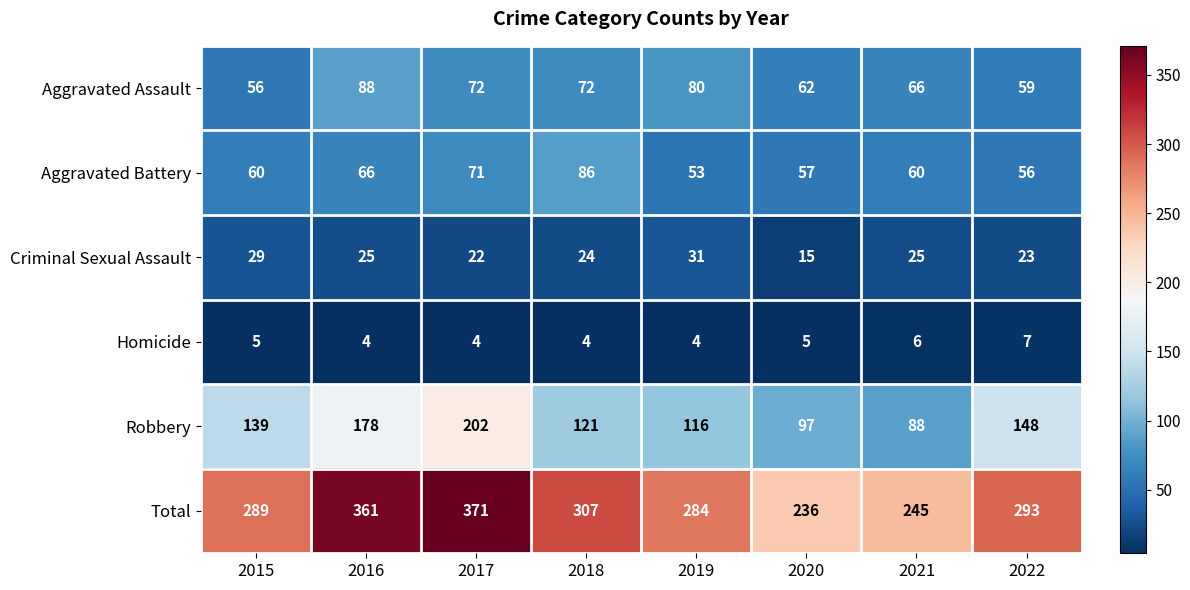

What is the difference between the maximum and minimum values in the Aggravated Assault series?

32